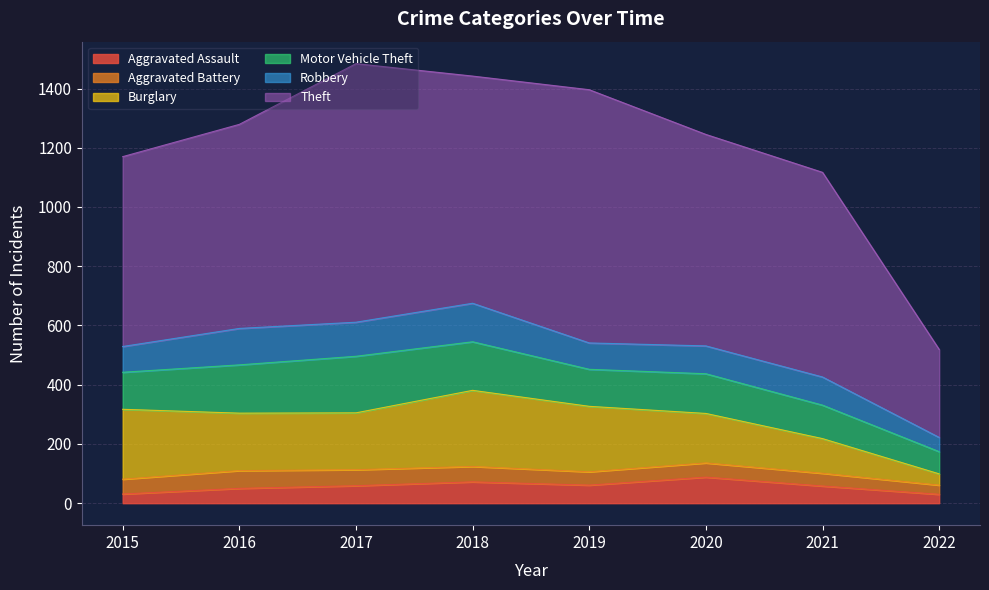

What is the spread (max minus min) of values at 2022?

267